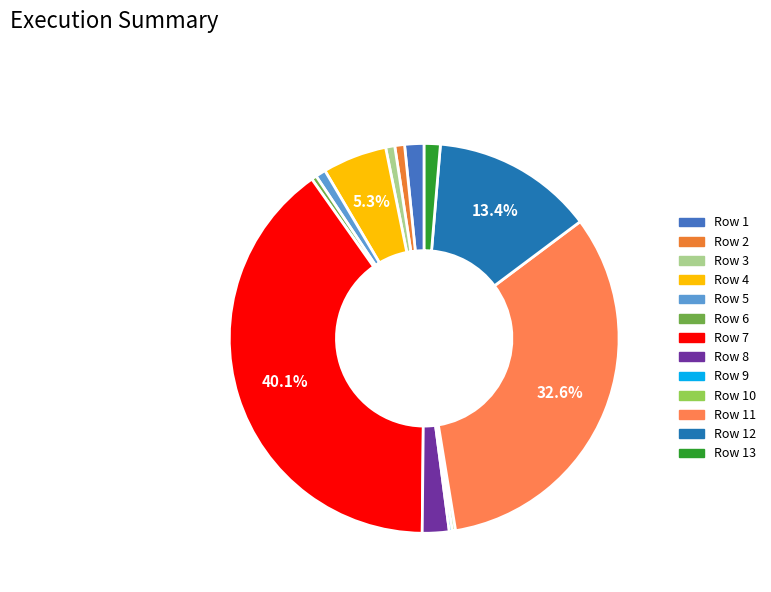

Count the number of slices in the pie.

13